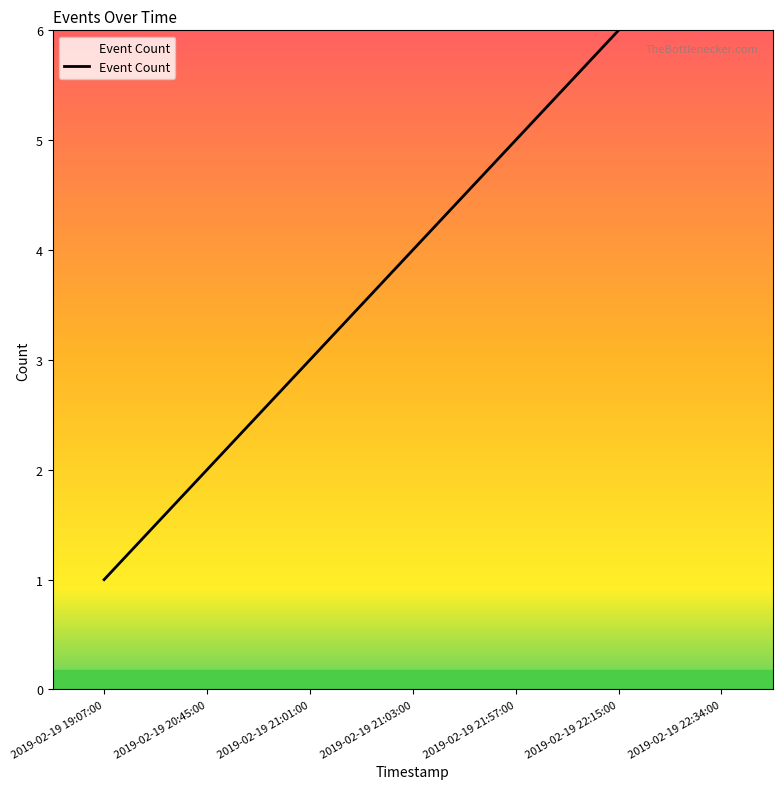

Reading left to right, transcribe all the data shown in this chart.

1	2	3	4	5	6	7